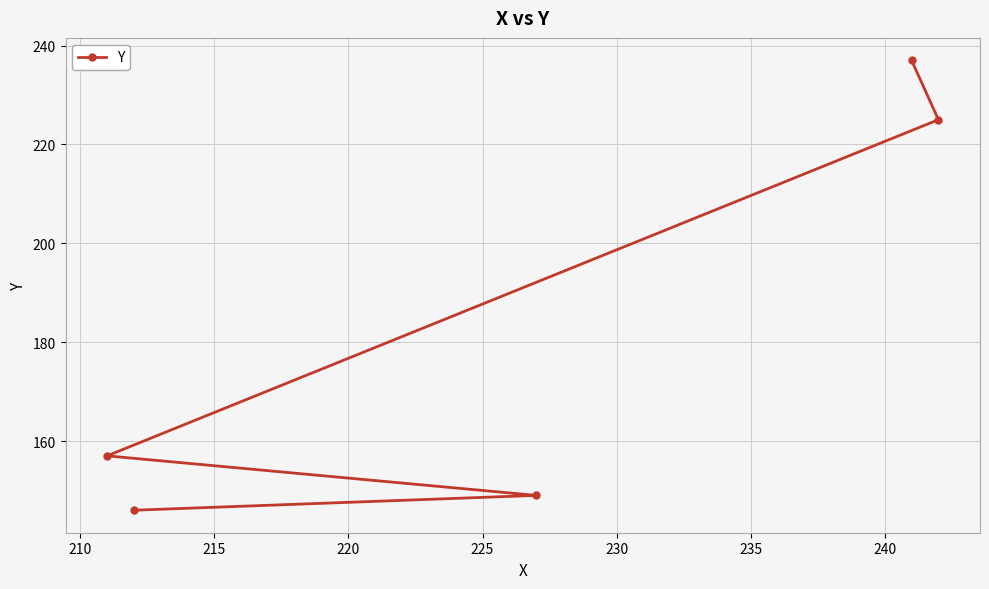

What is the value of the 4th point from the left?

237